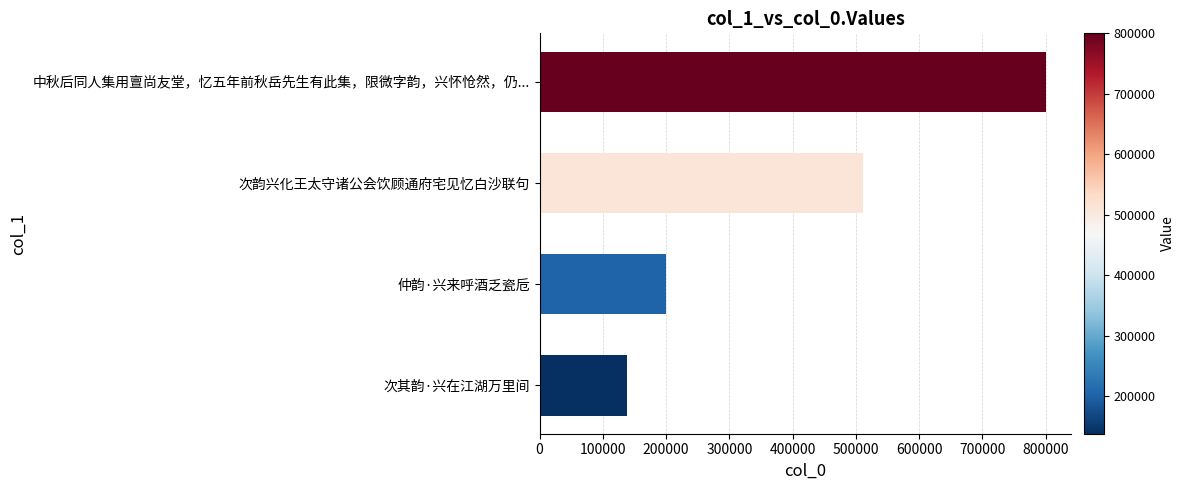

Where is the data nearest to the value 469199?

次韵兴化王太守诸公会饮顾通府宅见忆白沙联句